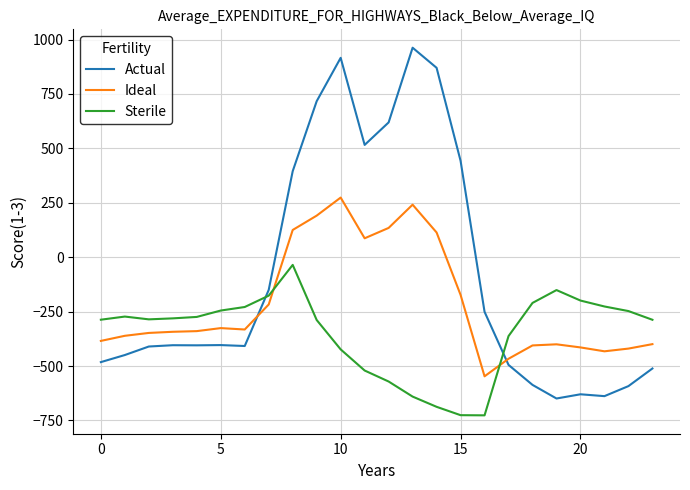

What is the maximum value for Sterile?

-35.3